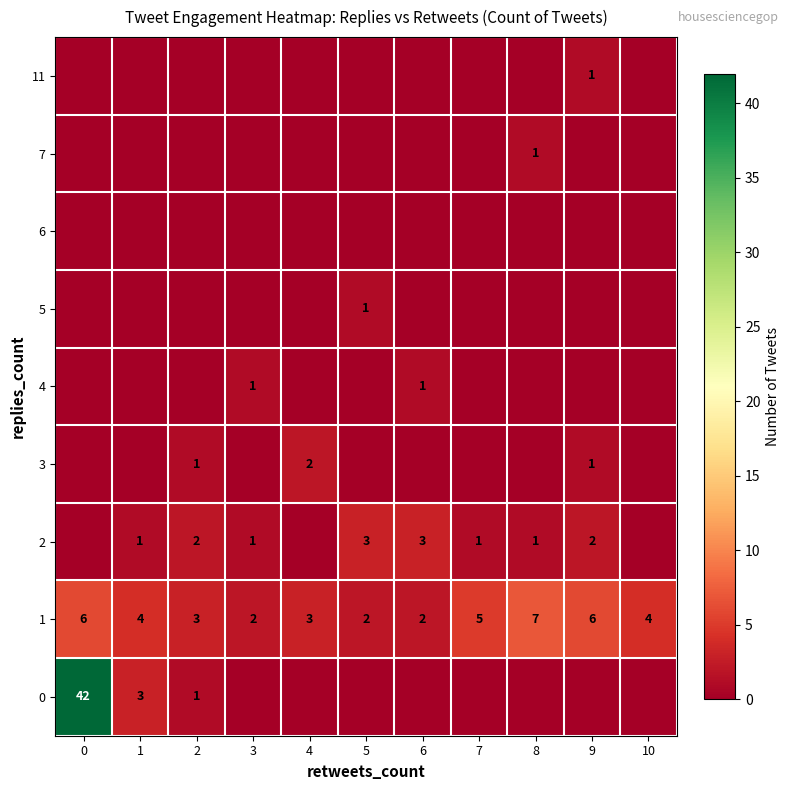

The 1 series shows 1 at 6. True or false?

False